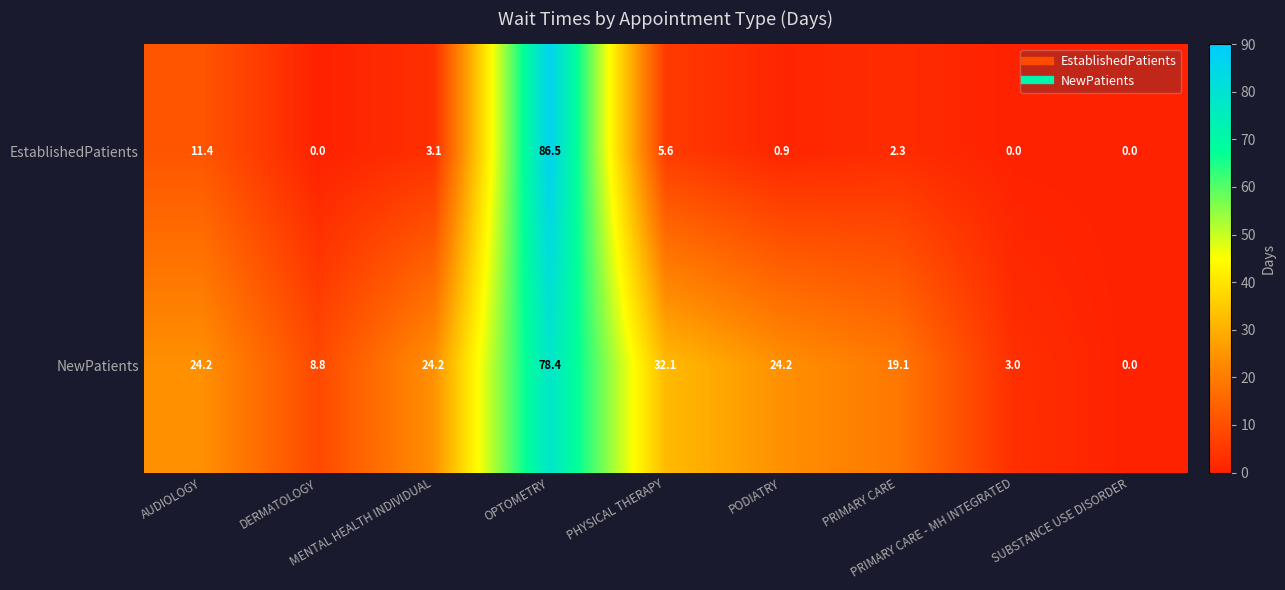

What is the spread (max minus min) of values at PRIMARY CARE - MH INTEGRATED?

3.0